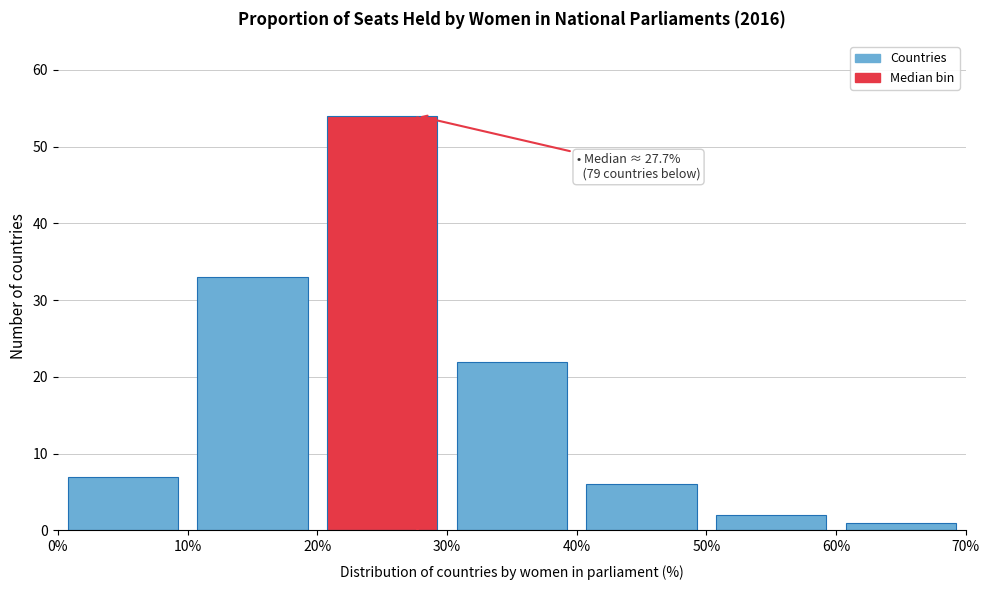

Which range on the x-axis has the tallest bar?

20% to 30%